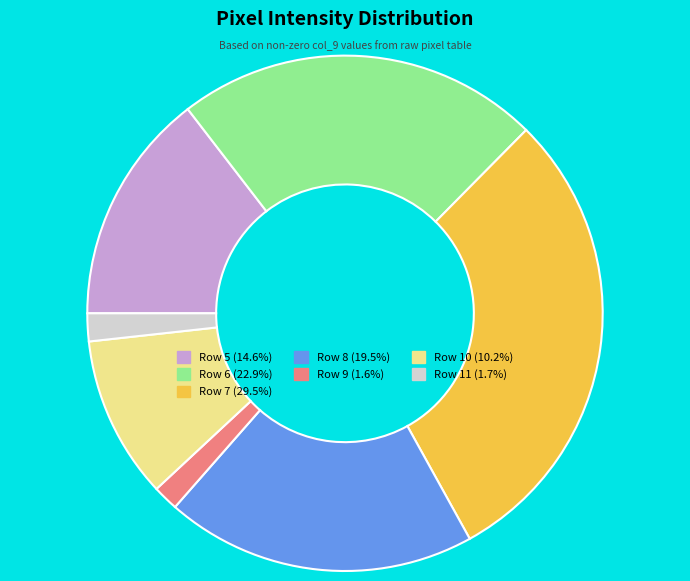

What is the ratio of the value at Row 9 to the value at Row 11?

0.9